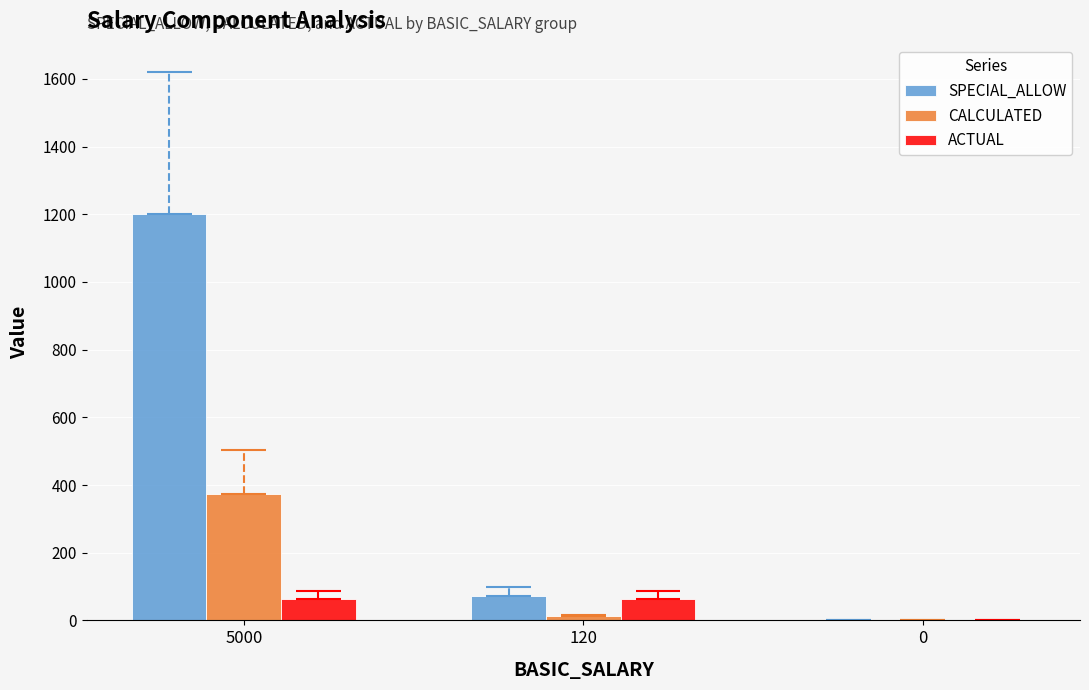

What is the difference between the maximum and minimum values in the CALCULATED series?

372.0